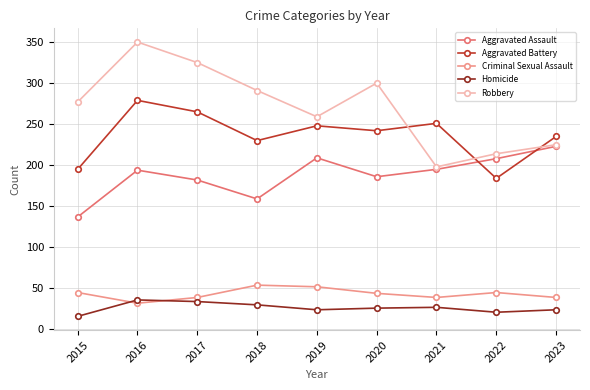

The Aggravated Battery series shows 230 at 2018. True or false?

True